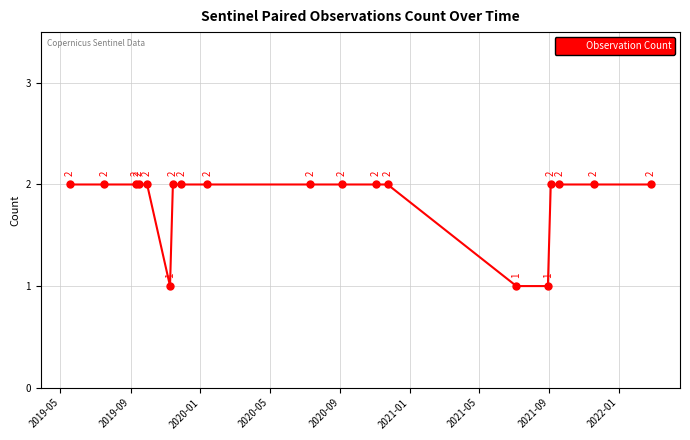

Count the number of categories in the chart.

19